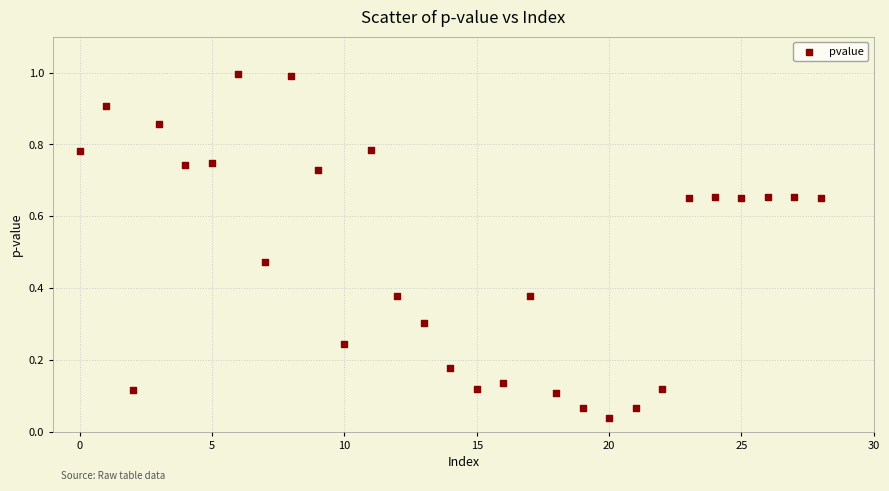

Count the number of points in this scatter plot.

29